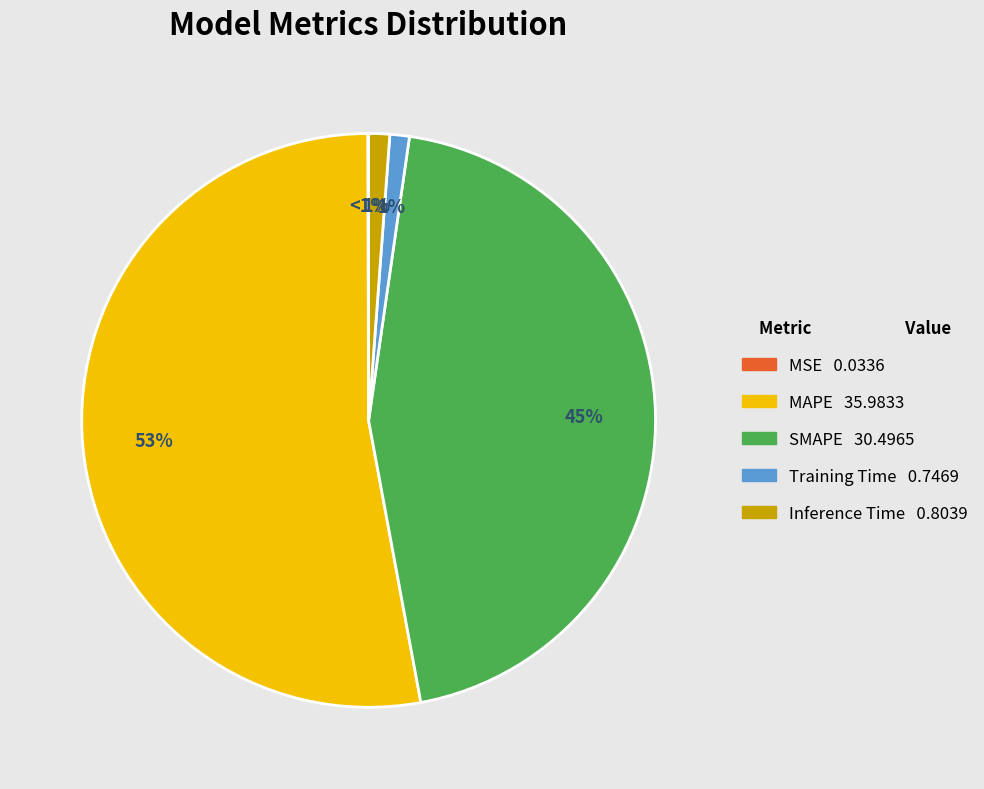

Do MSE and Inference Time together represent more than half of the pie?

No